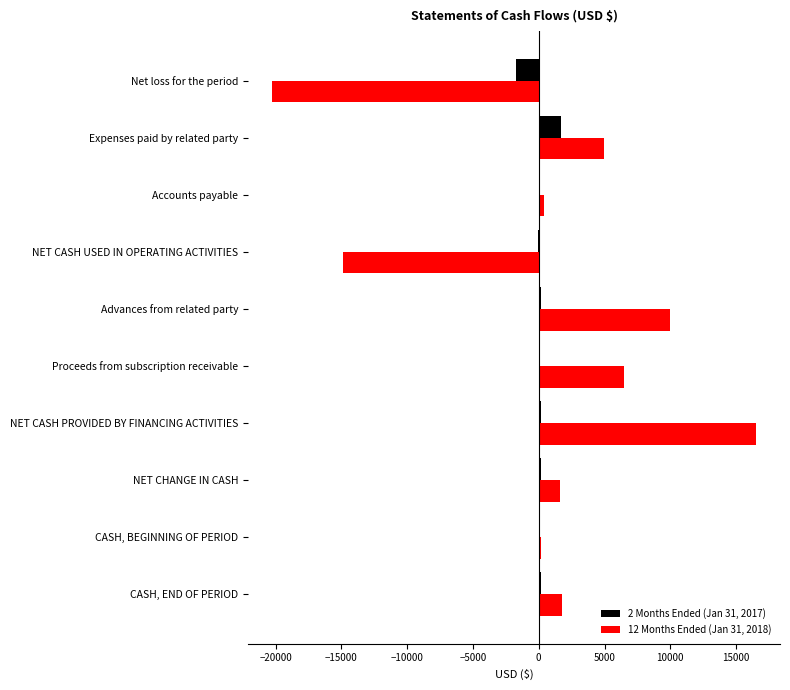

Is the value of 2 Months Ended (Jan 31, 2017) at Proceeds from subscription receivable greater than the value of 12 Months Ended (Jan 31, 2018) at CASH, END OF PERIOD?

No